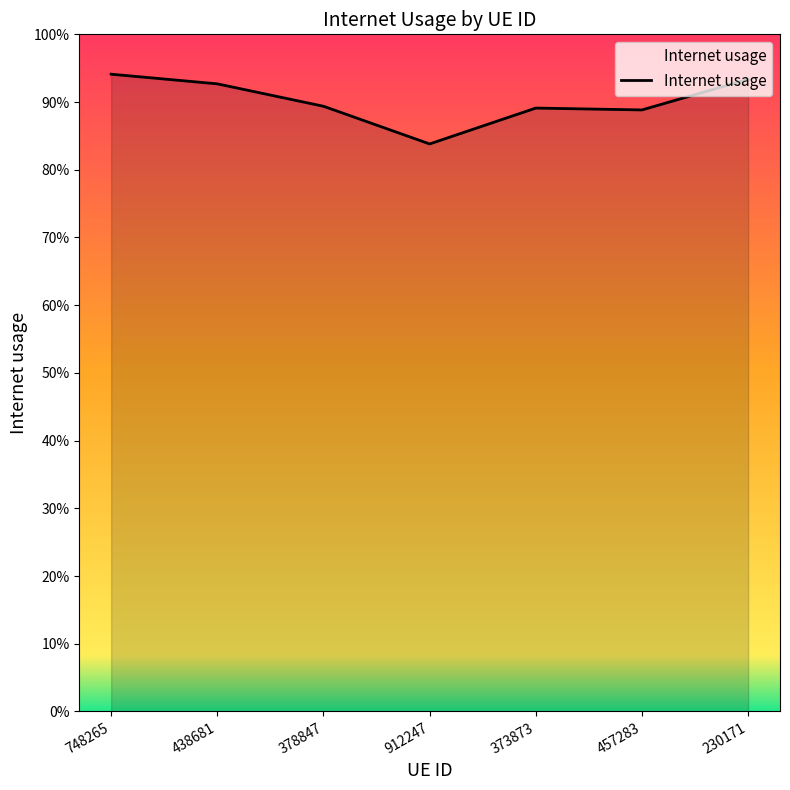

Does the chart display data point markers on the line(s)?

No